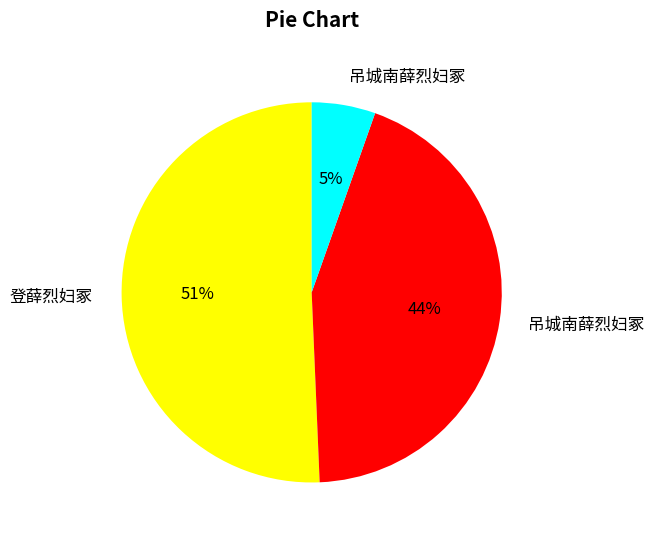

Is there a majority slice in this chart?

Yes